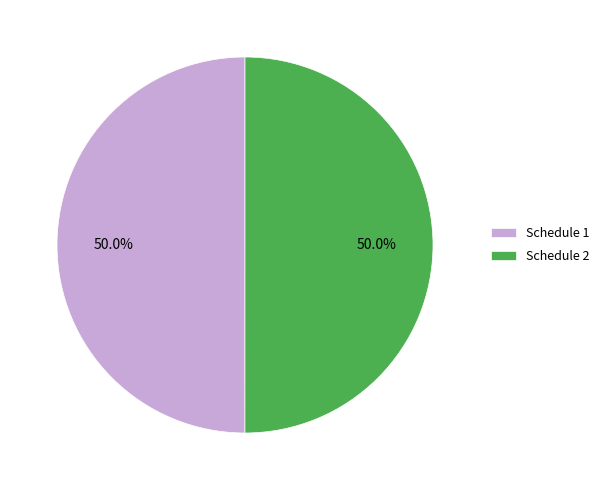

What is the total percentage of Schedule 2 and Schedule 1?

100.0%